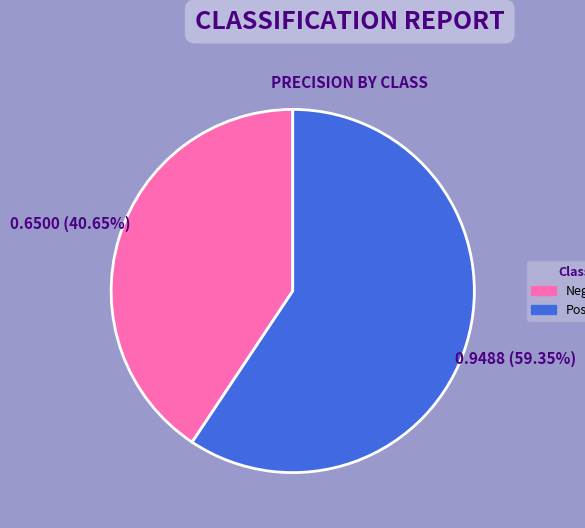

Is there any slice that represents more than half of the pie?

Yes